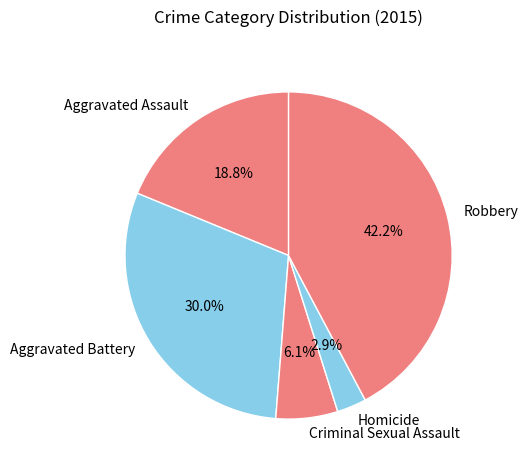

Which has a higher value, Aggravated Assault or Homicide?

Aggravated Assault